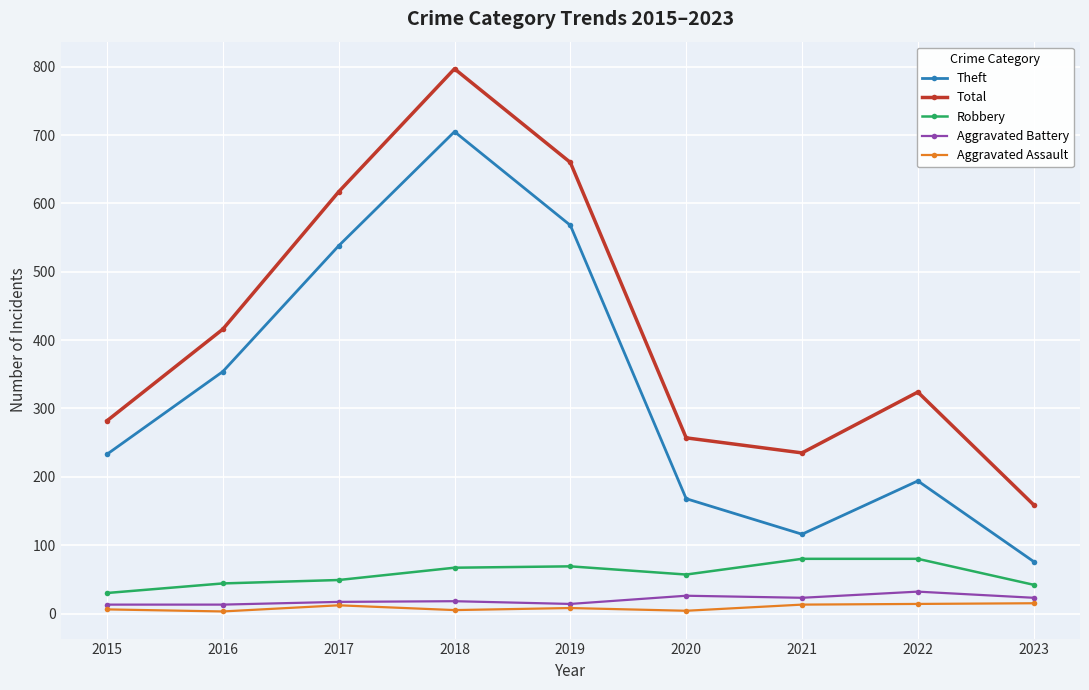

At 2022, list the series in order from smallest to largest.

Aggravated Assault, Aggravated Battery, Robbery, Theft, Total